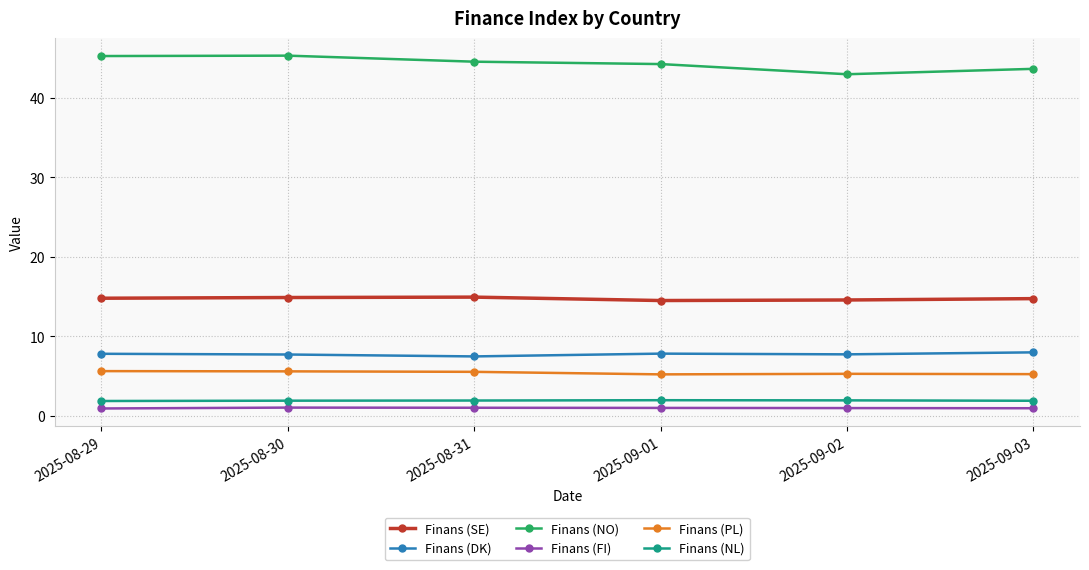

What is the average value of the Finans (SE) series?

14.7